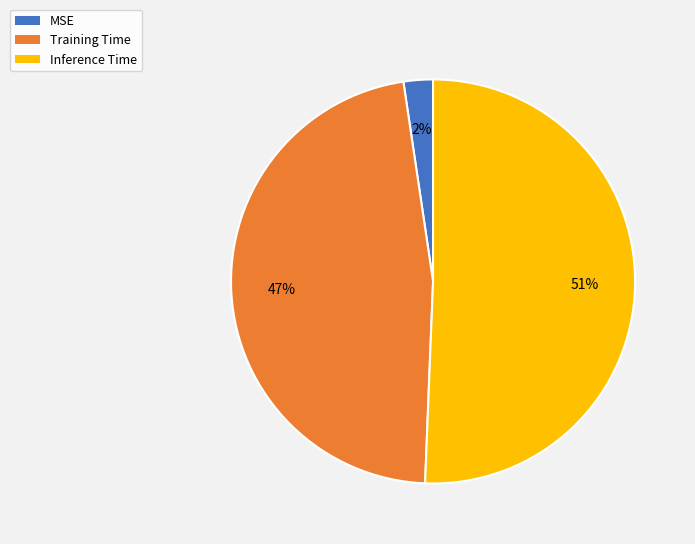

Do MSE and Inference Time together represent more than half of the pie?

Yes